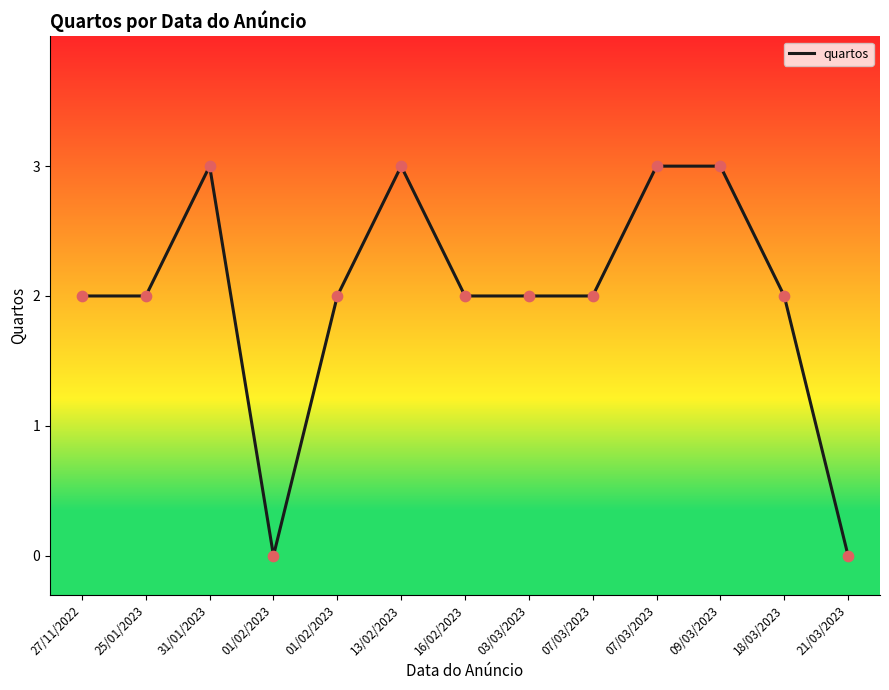

Approximately how many times larger is the value at 07/03/2023 compared to 31/01/2023?

0.7